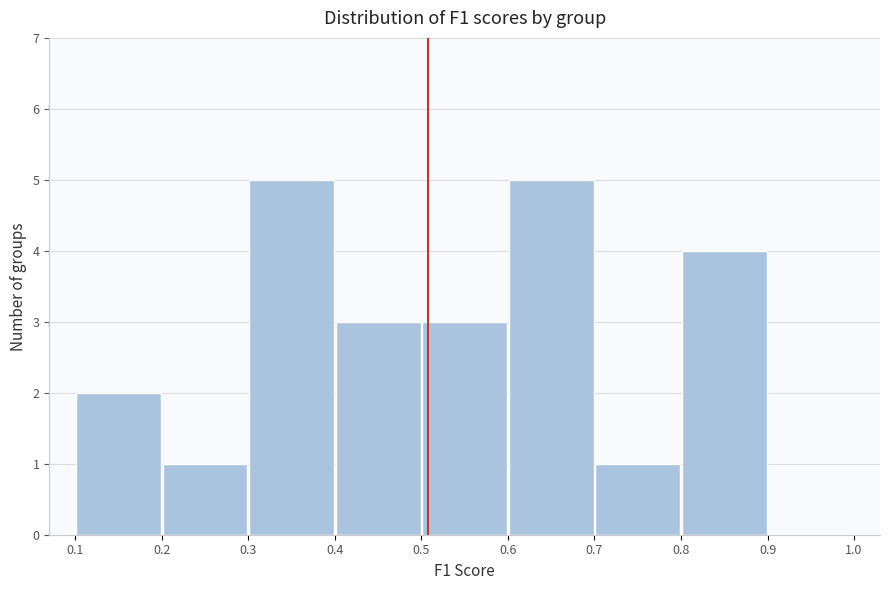

Reading left to right, list every bar in this chart as the range it spans on the x-axis followed by its height. The values are not printed on the chart, so give them approximately, as read against the axis.

0.1 to 0.2: 2
0.2 to 0.3: 1
0.3 to 0.4: 5
0.4 to 0.5: 3
0.5 to 0.6: 3
0.6 to 0.7: 5
0.7 to 0.8: 1
0.8 to 0.9: 4
0.9 to 1.0: 0